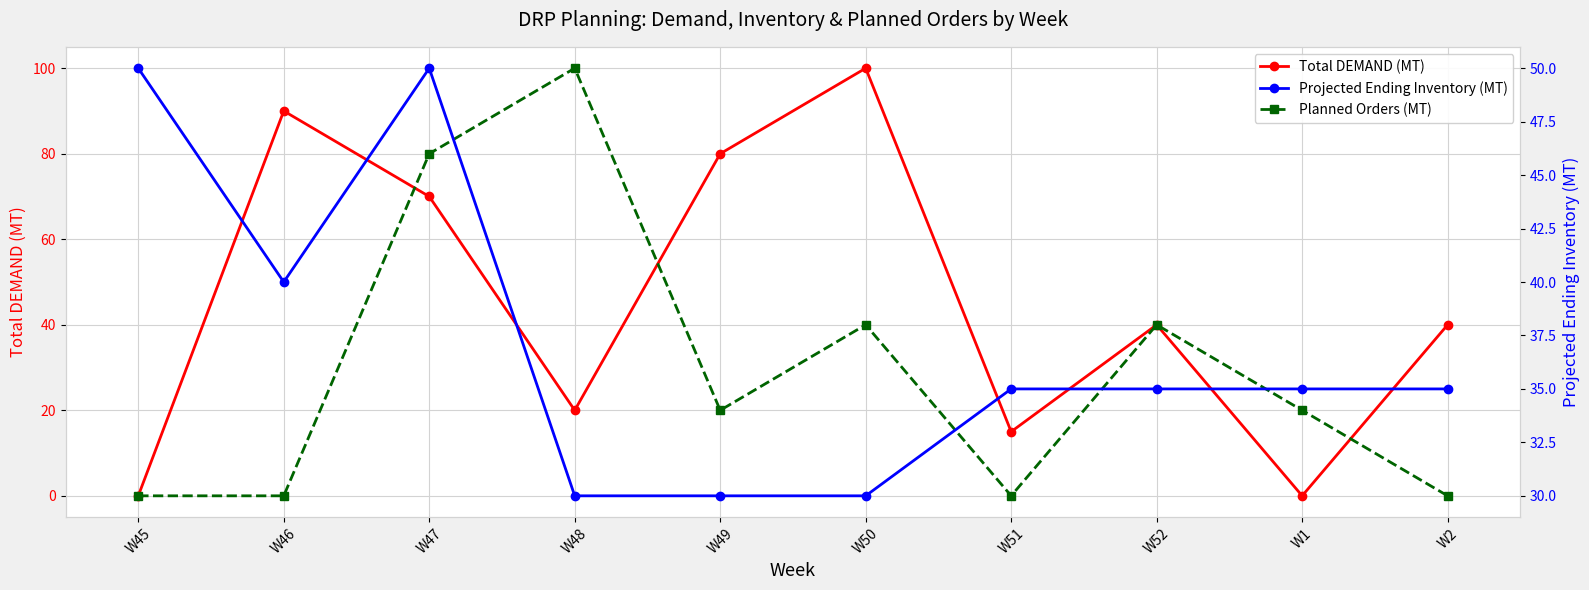

Which series has the largest total across all categories?

Total DEMAND (MT)